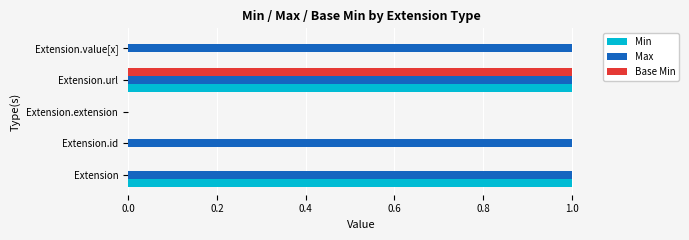

Which series has the largest total across all categories?

Max